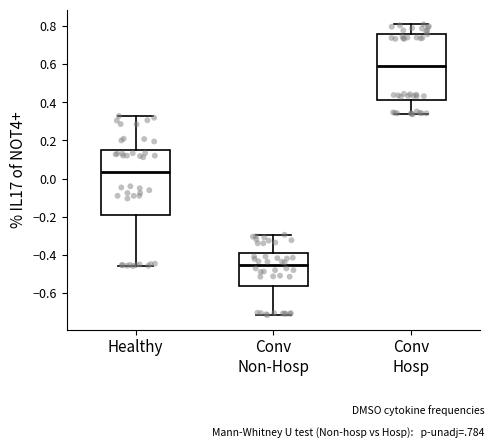

Where does the median line of the box for Healthy sit on the y-axis? The values are not printed on the chart, so give them approximately, as read against the axis.

0.04